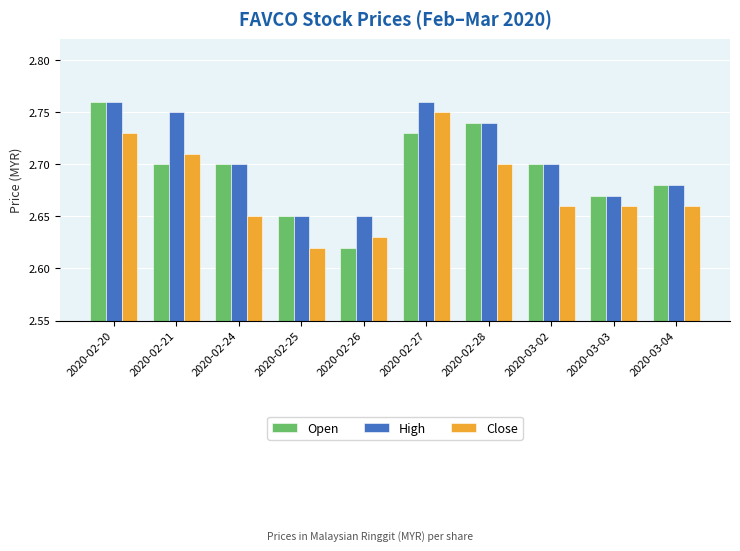

At which label does Open reach its peak?

2020-02-20